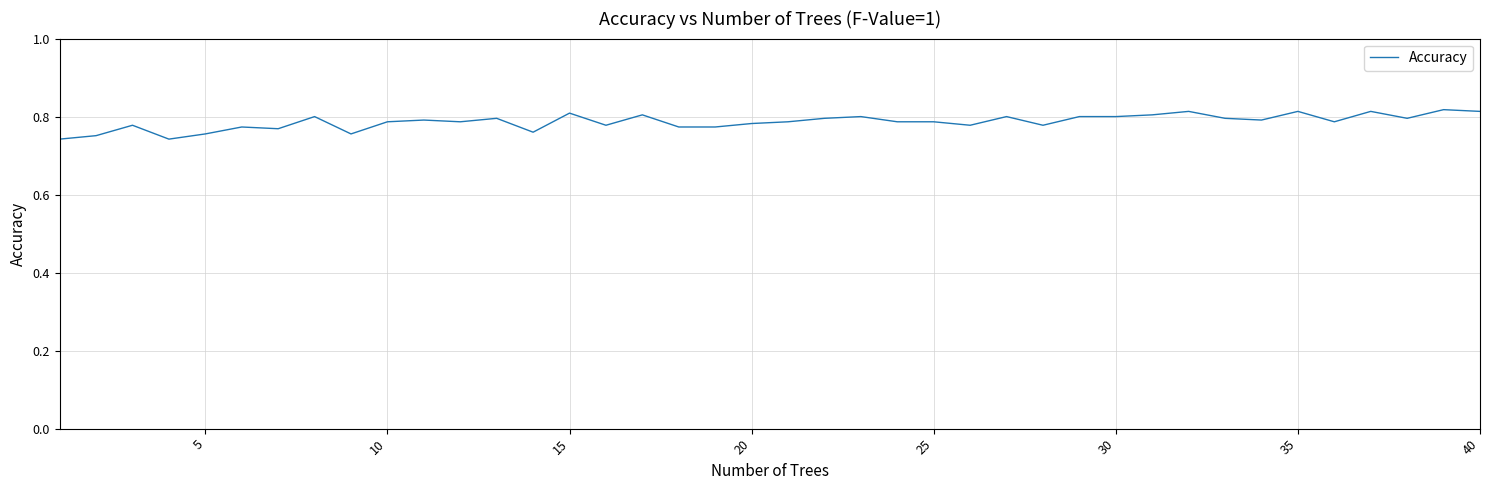

What is the value of the 36th point from the left?

0.8